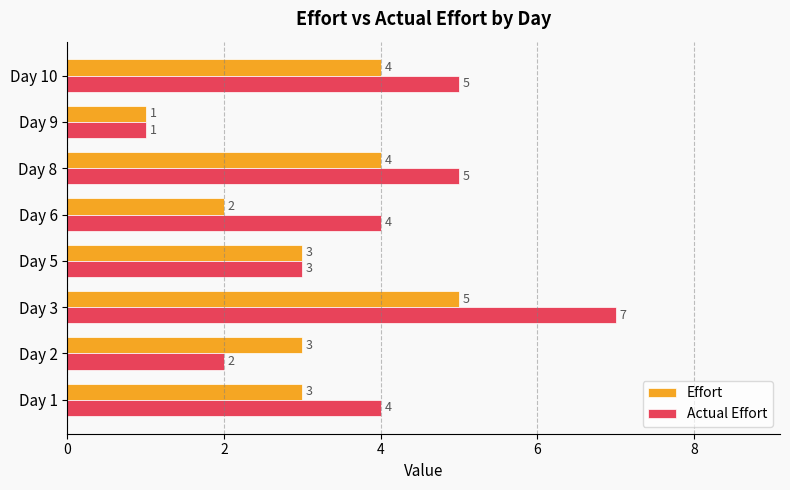

The Actual Effort series shows 4 at Day 6. True or false?

True